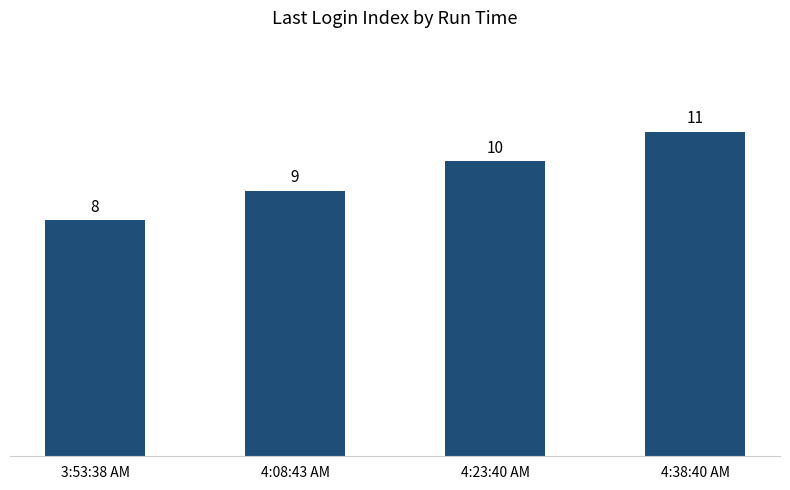

What is the greatest value displayed?

11